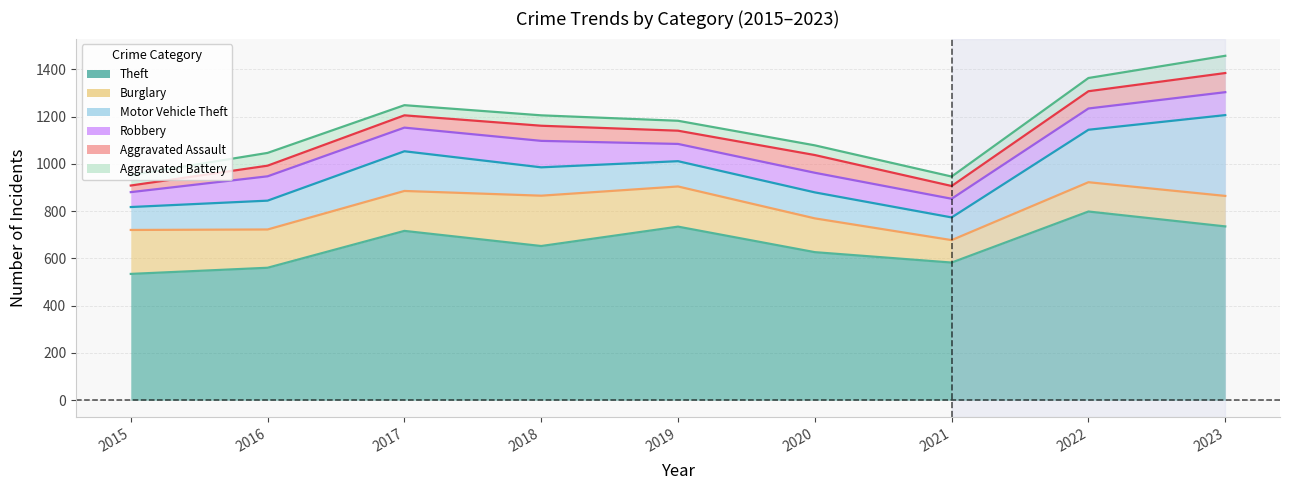

What is the maximum value shown in the chart?

798